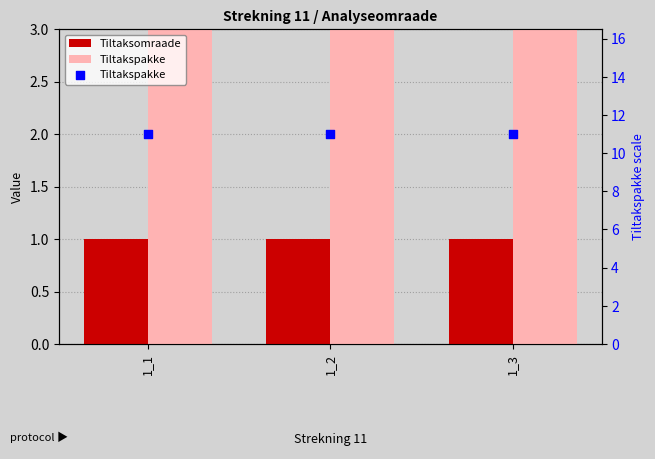

Which series reaches the minimum Y coordinate?

Tiltaksomraade